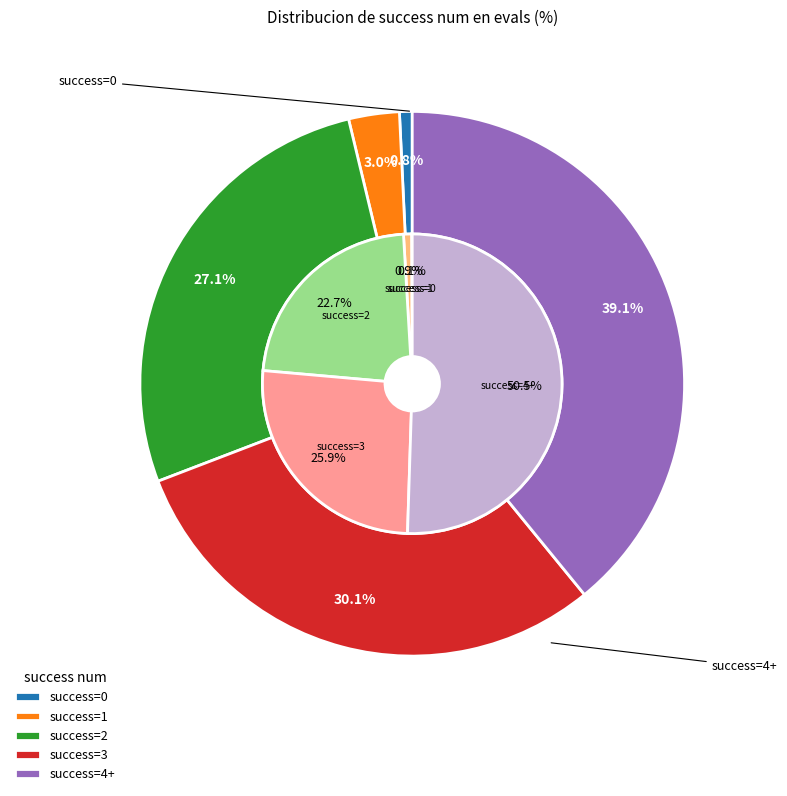

What percentage is the 1 slice, to the nearest percent?

1%